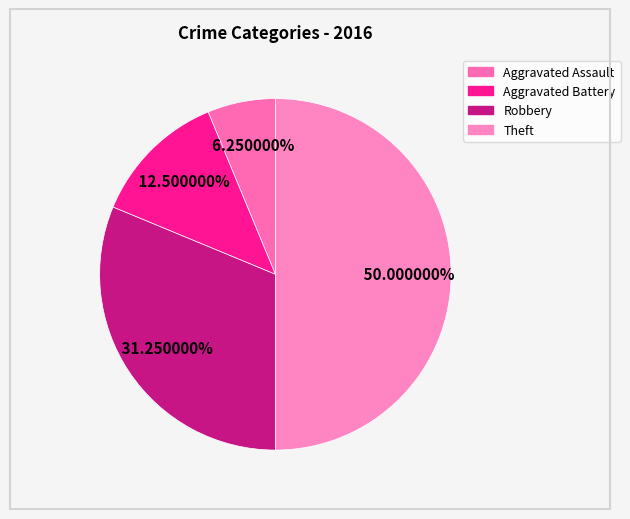

How many segments does this pie chart have?

4